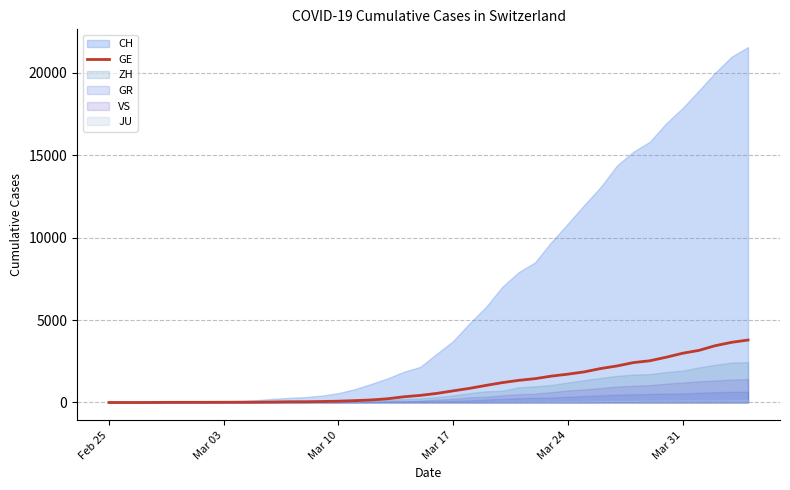

Which category has the lowest value across all series?

Feb 25